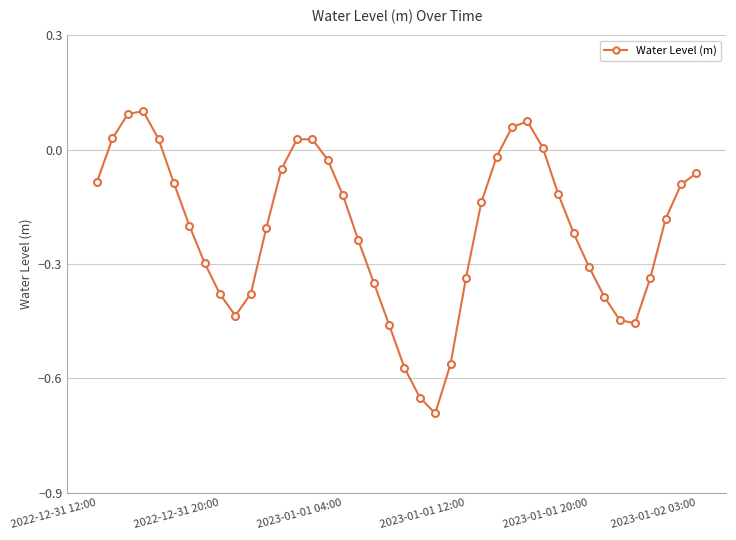

What is the difference between the maximum and minimum values?

0.8